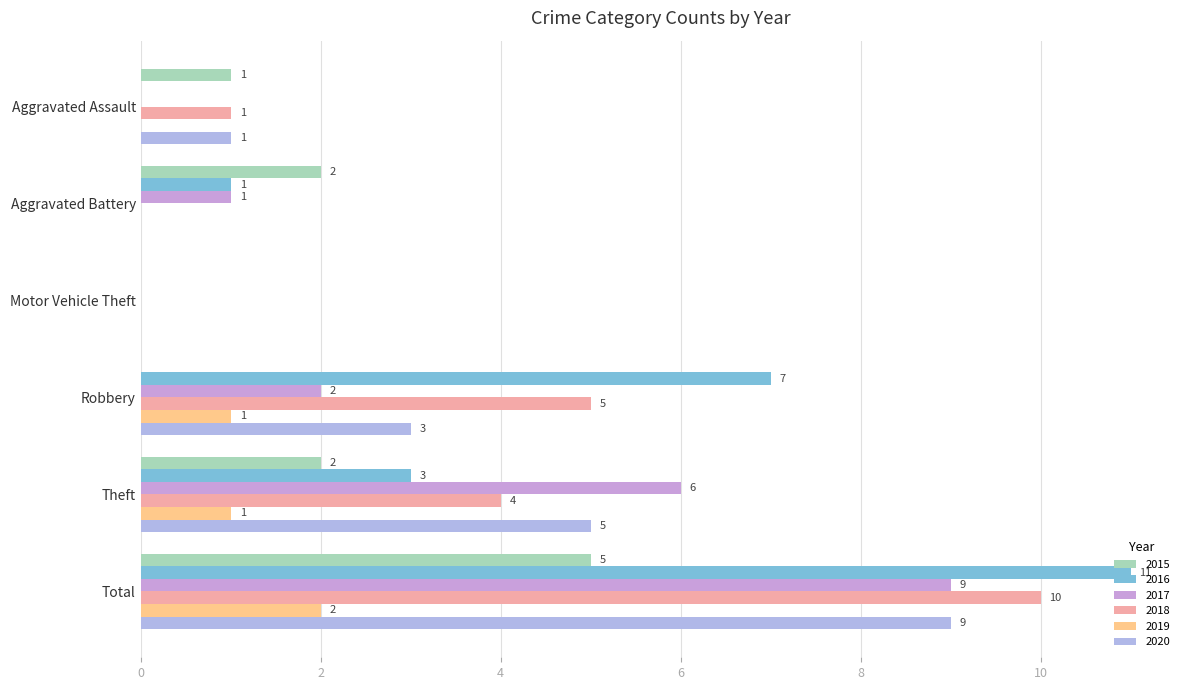

How many values in 2017 are above zero?

4